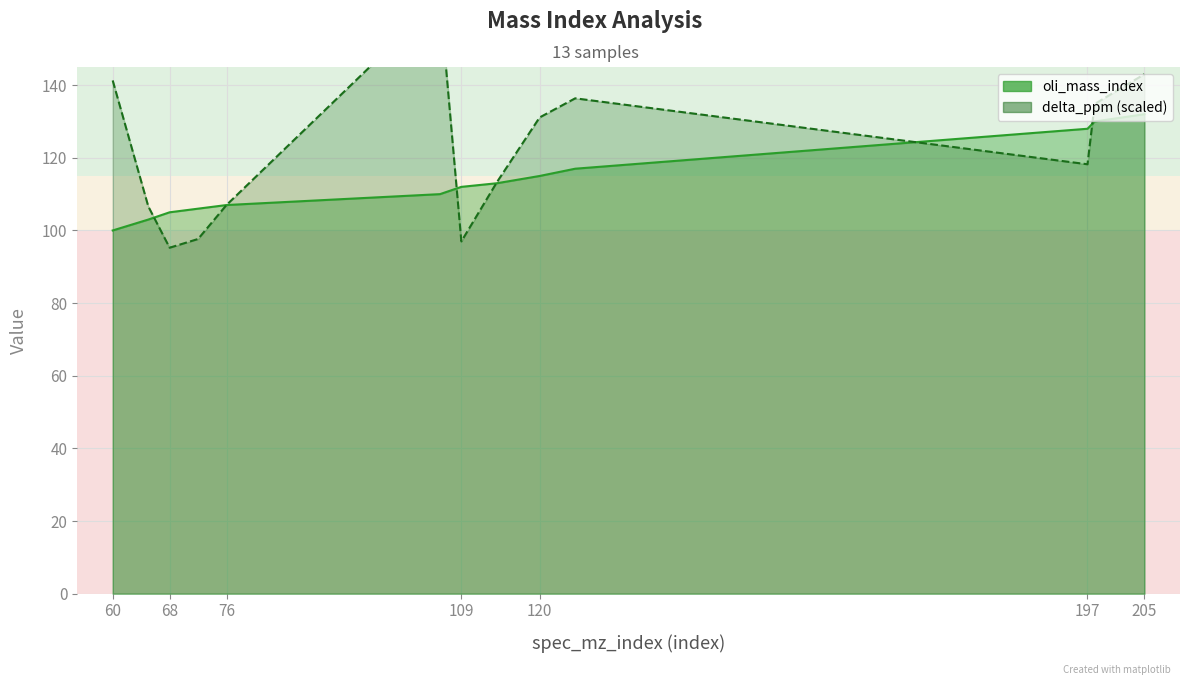

What is the difference between the maximum and minimum values in the oli_mass_index series?

32.0